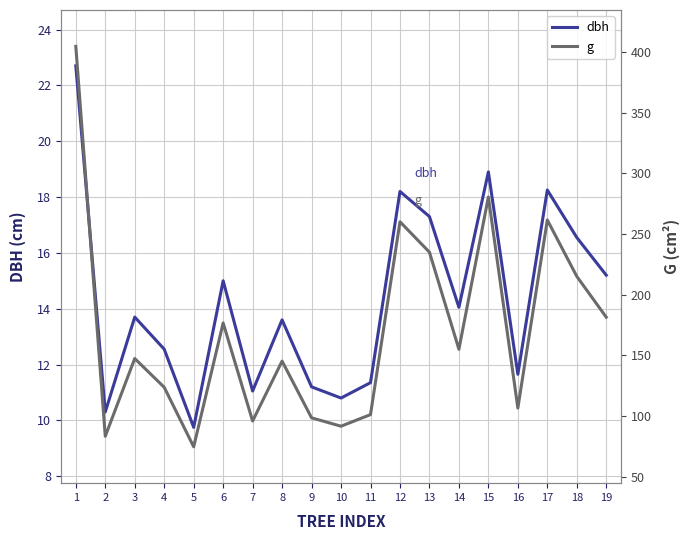

The g series shows 106.6 at 16. True or false?

True